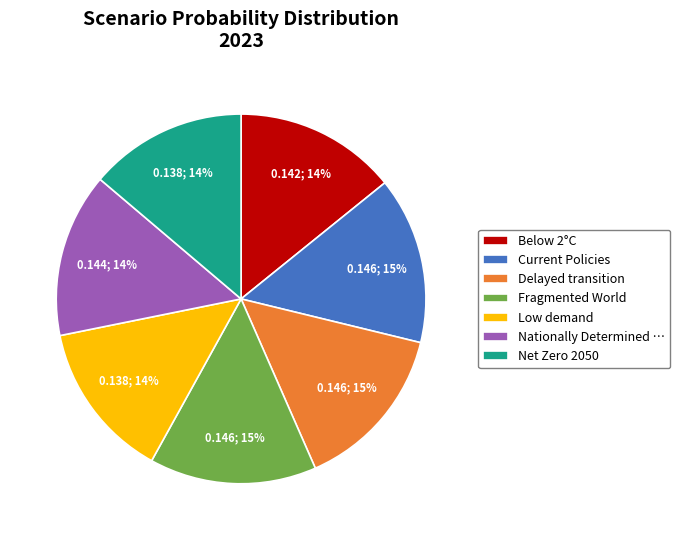

To the nearest percent, what is the combined percentage of Net Zero 2050 and Low demand?

28%